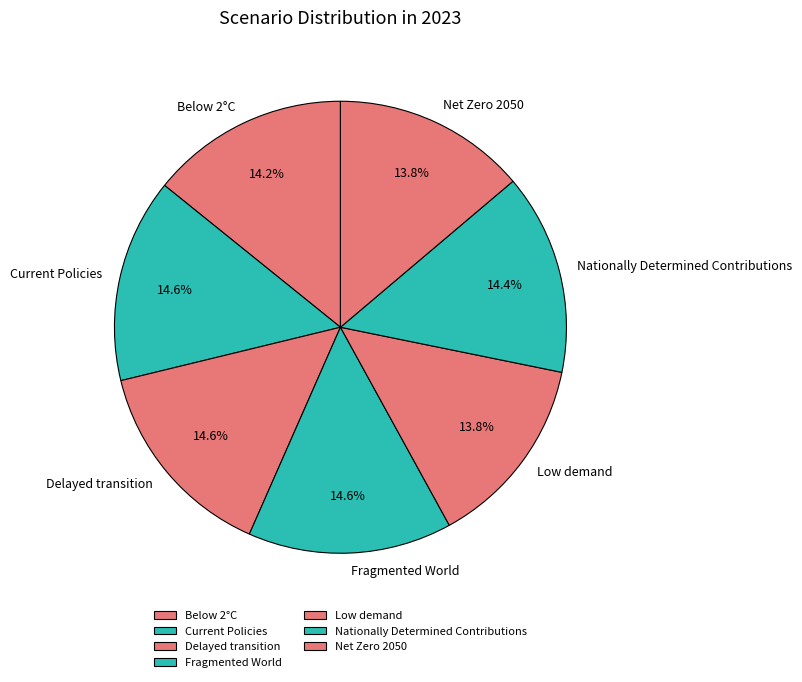

Does Delayed transition account for over 50% of the chart?

No